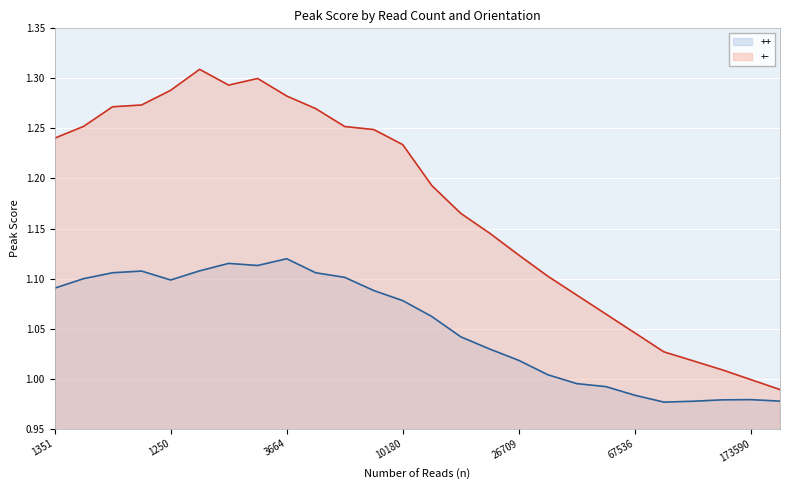

At which label does +- reach its minimum?

25